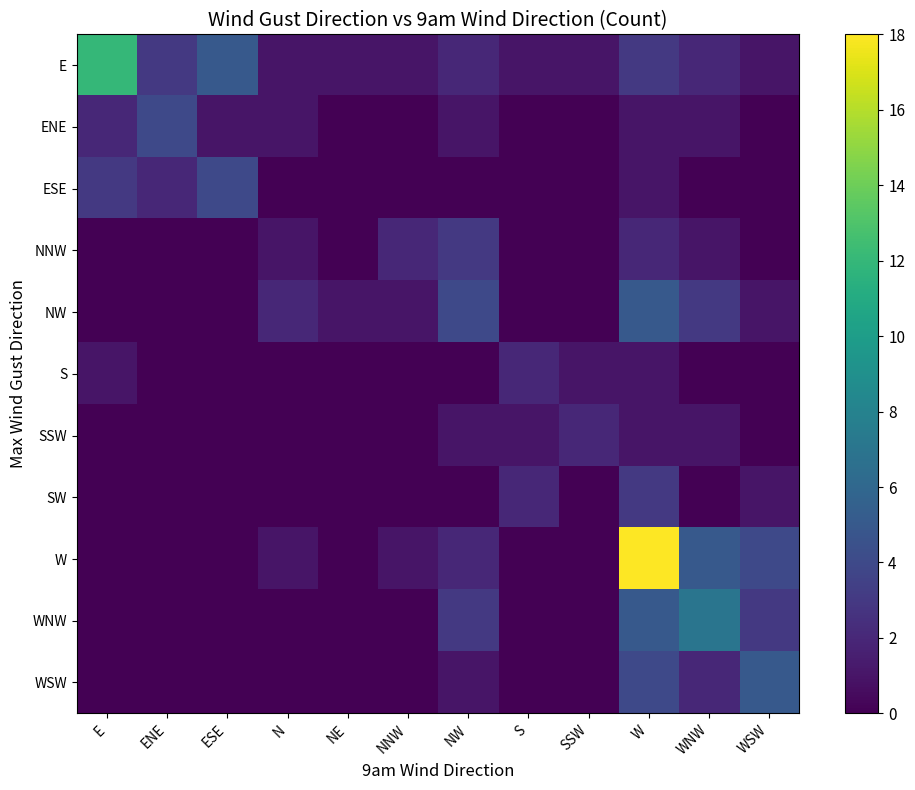

What is the total value across all series at S?

6